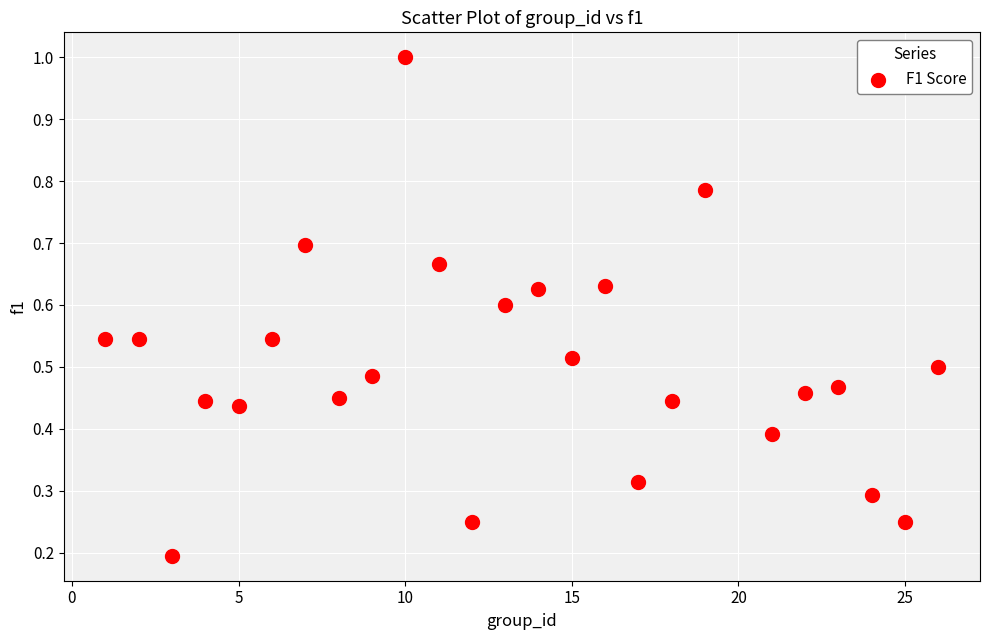

What is the range of X values (max minus min)?

25.0